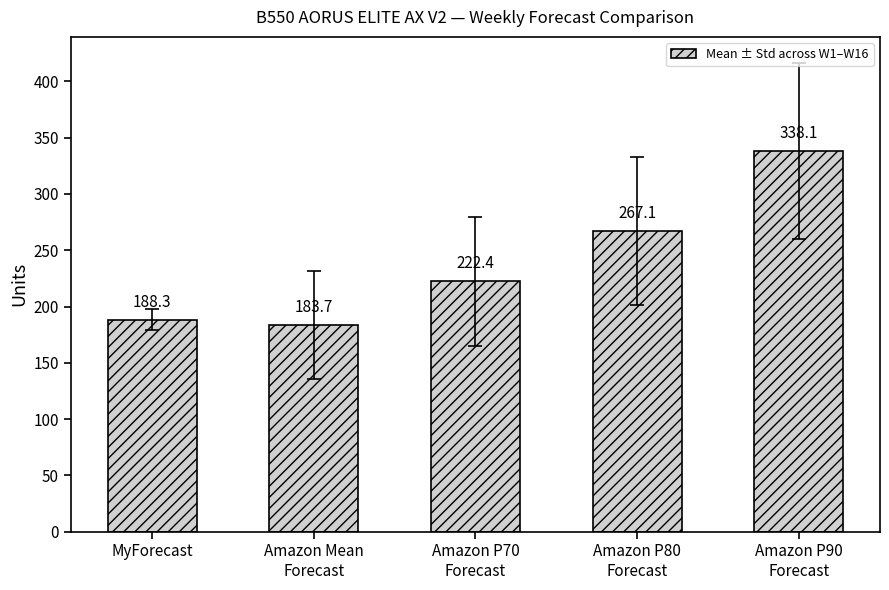

Reading left to right, list all the values displayed in this chart.

MyForecast=188.3	Amazon Mean
Forecast=183.7	Amazon P70
Forecast=222.4	Amazon P80
Forecast=267.1	Amazon P90
Forecast=338.1